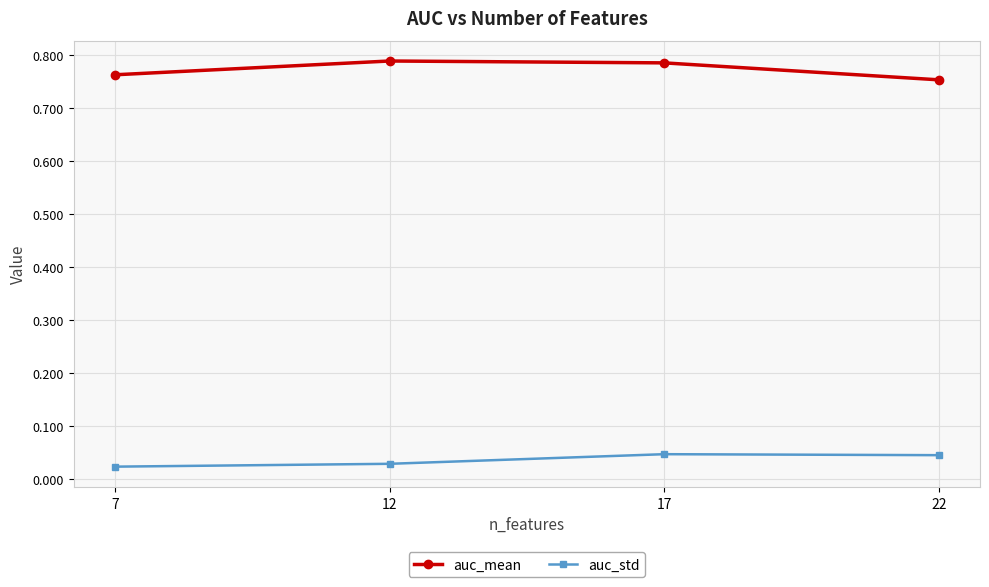

Which series has the largest range (max minus min)?

auc_mean